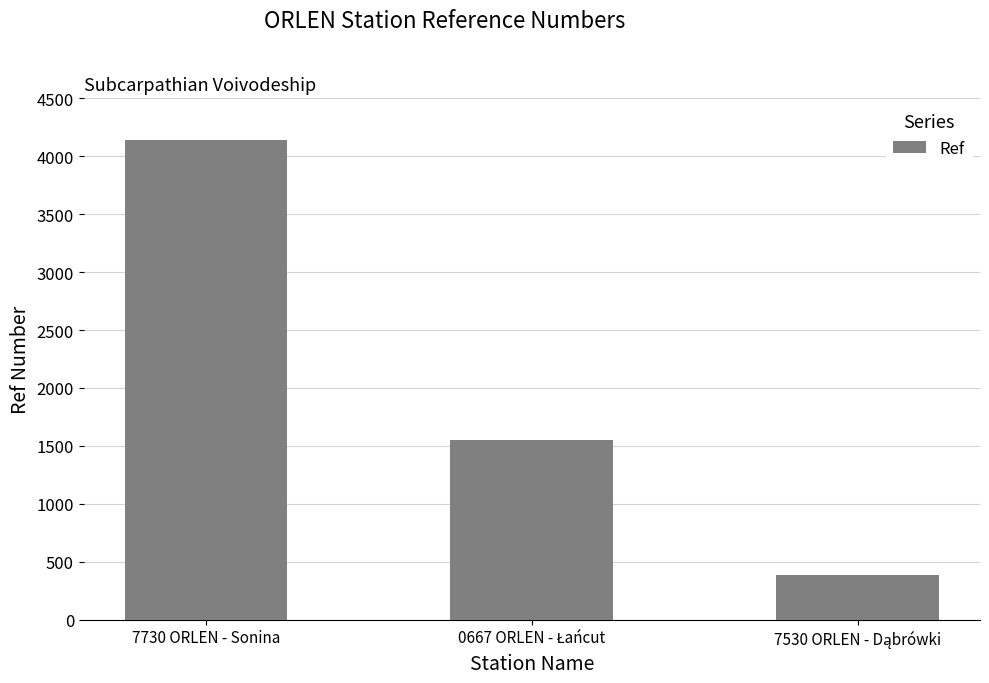

What is the sum of all values?

6078